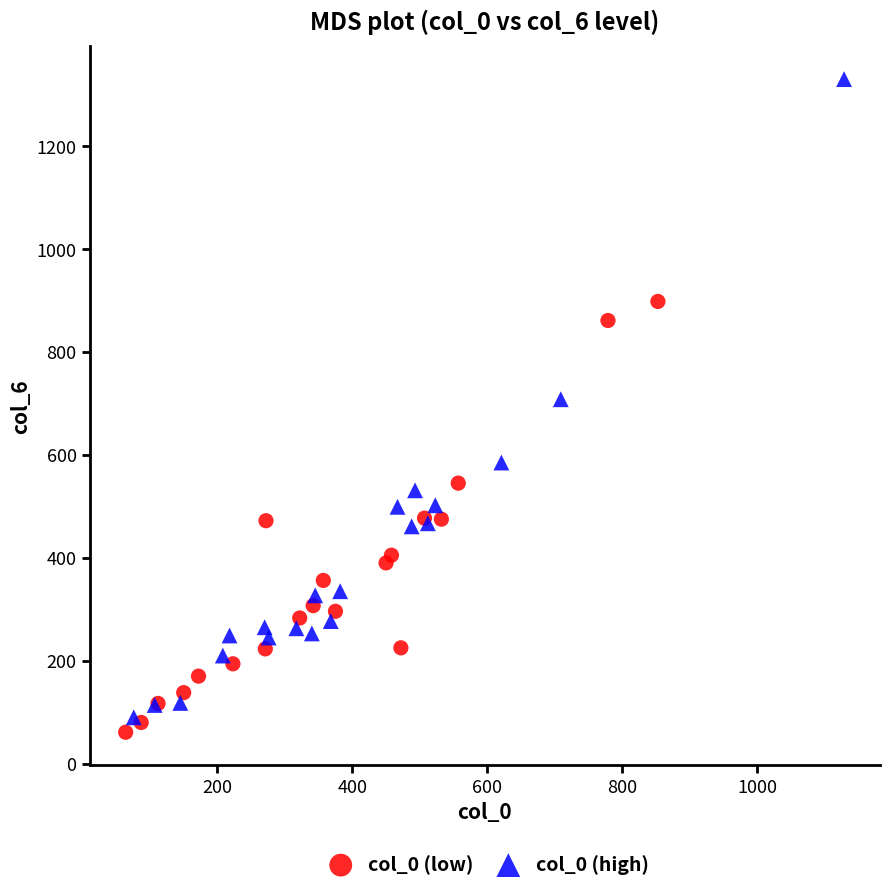

What are all the series names shown in the legend?

col_0 (low), col_0 (high)